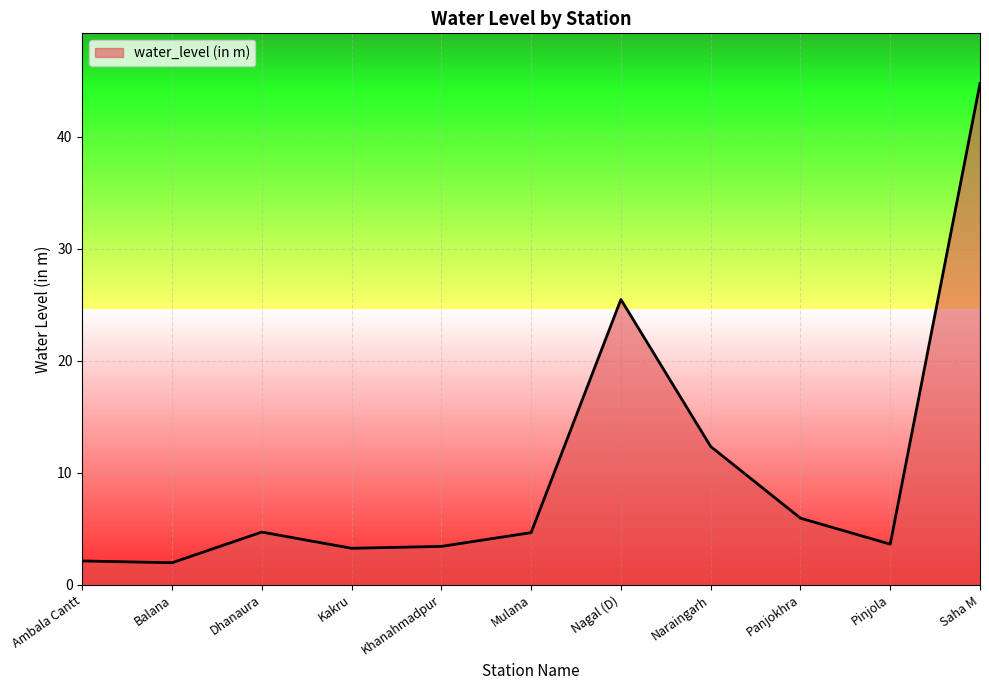

What is the minimum value shown in the chart?

2.0